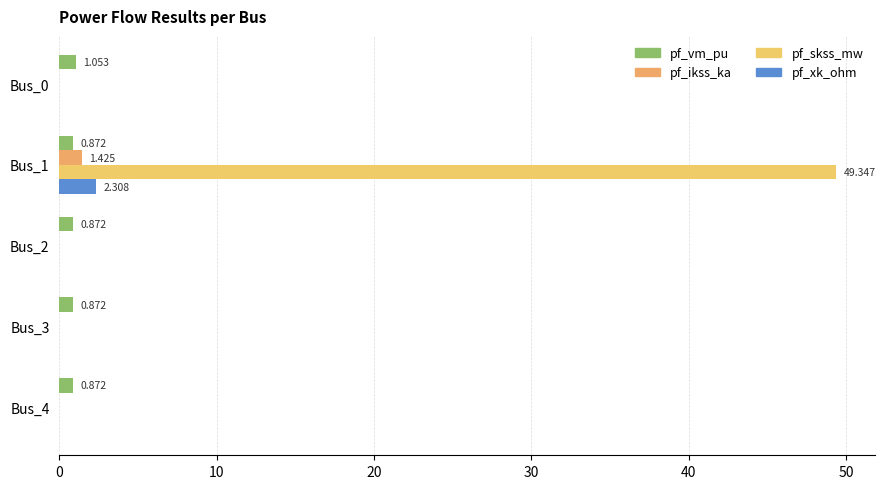

Count the number of categories in the chart.

5